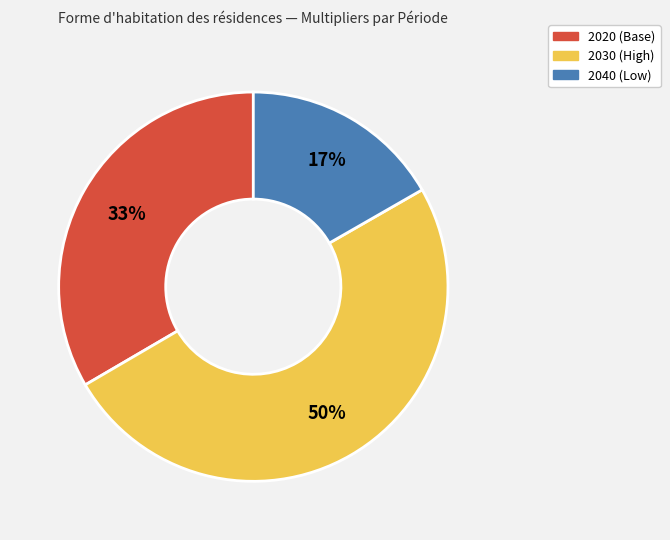

To the nearest percent, what is the average slice percentage?

33%